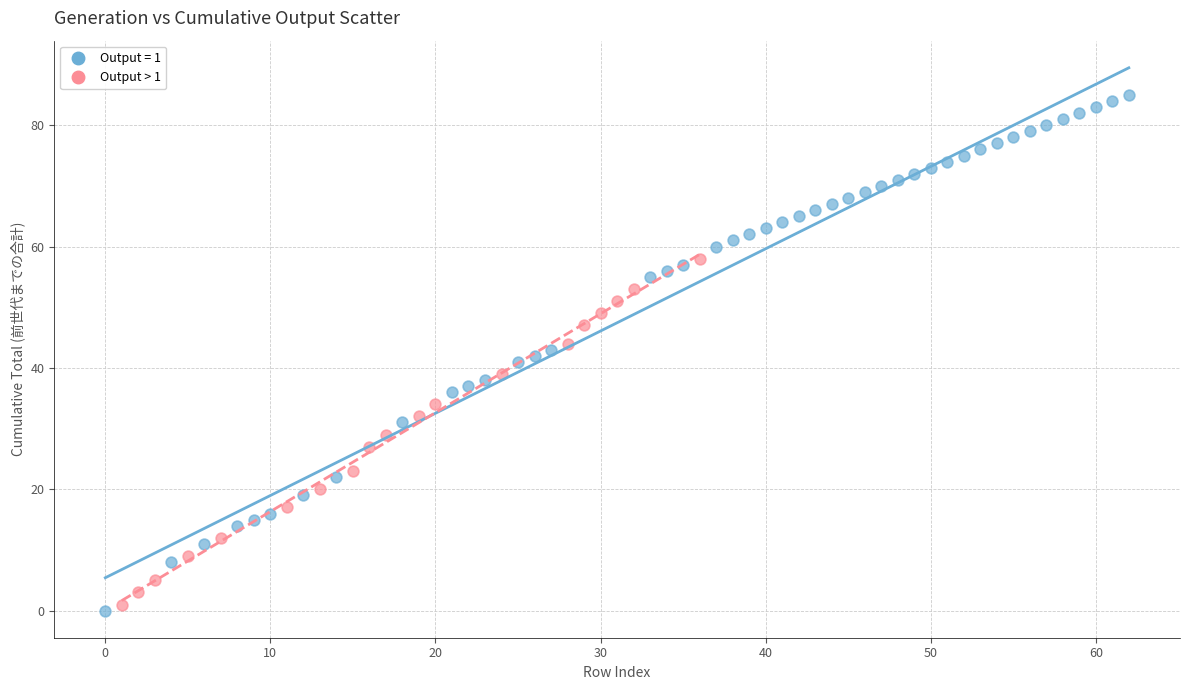

Which series contains the highest Y value?

Output = 1